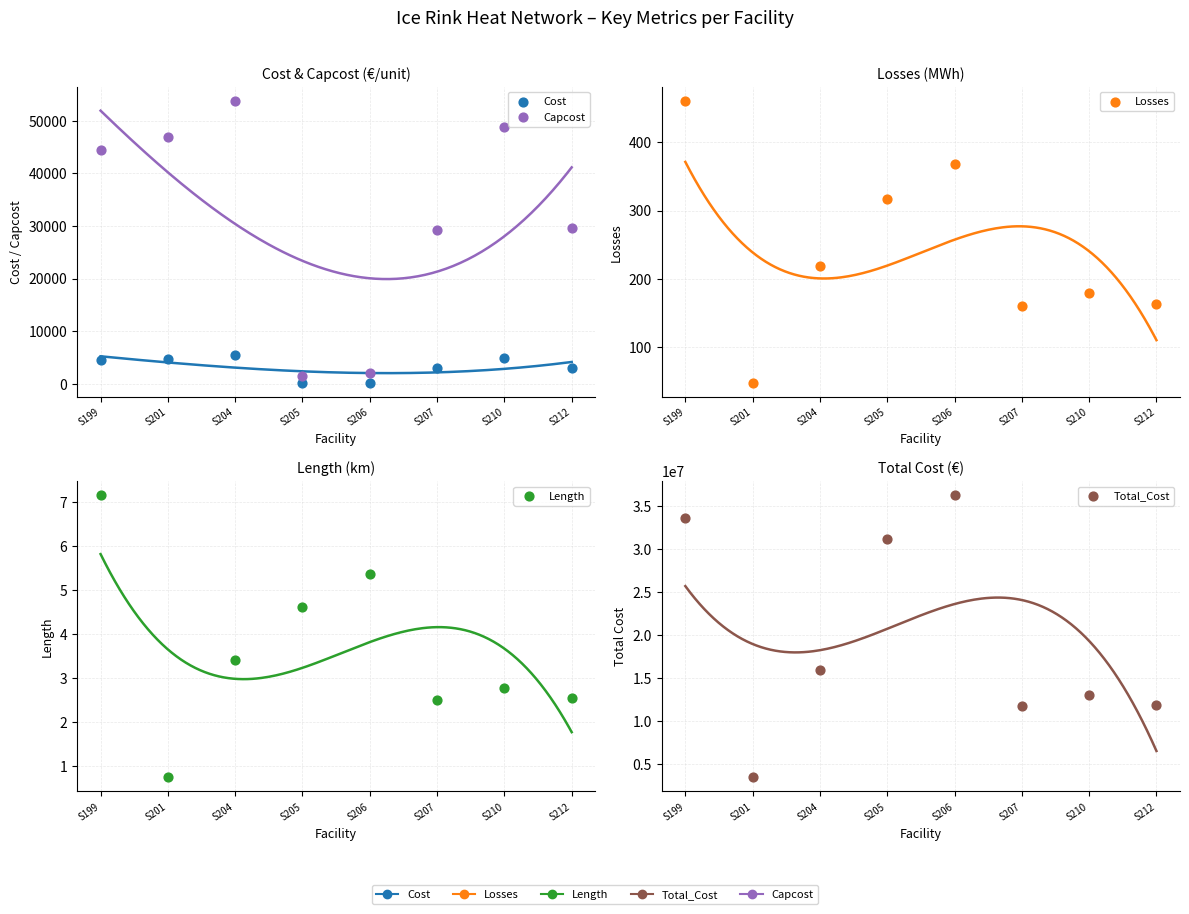

At how many categories does at least one series exceed 14317832?

4